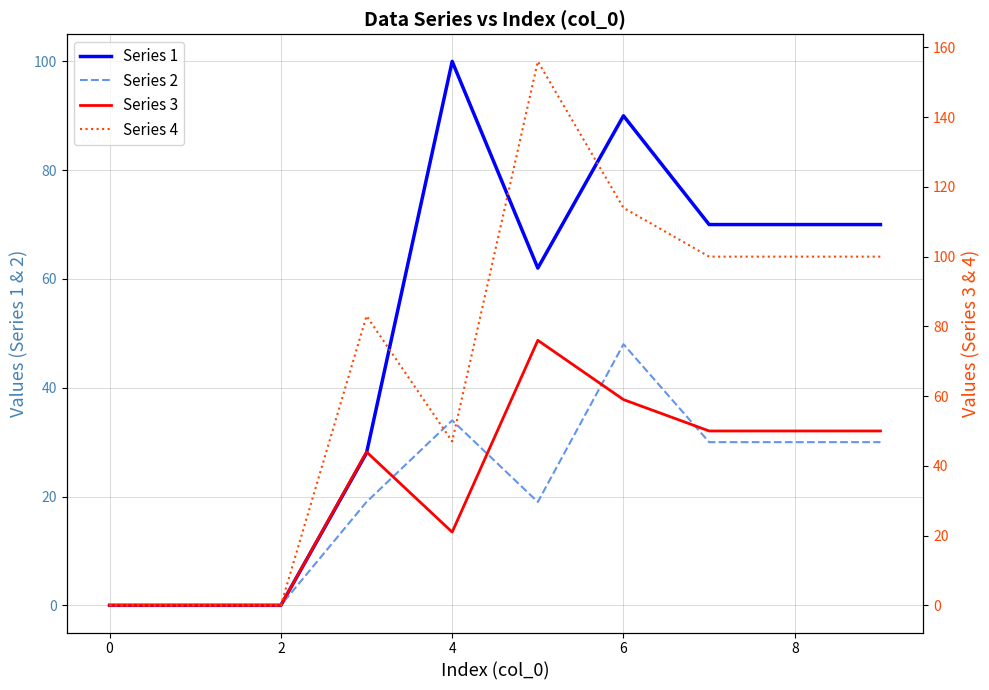

True or false: Series 3 and Series 4 cross at least once.

False